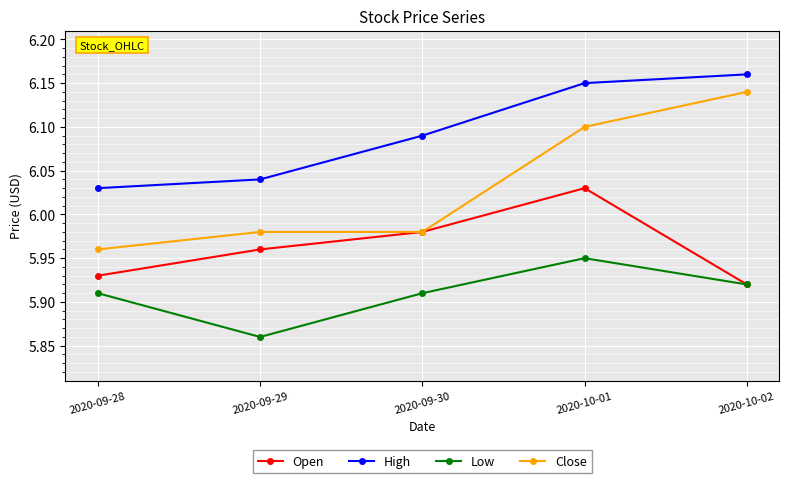

At which label does Open reach its peak?

2020-10-01